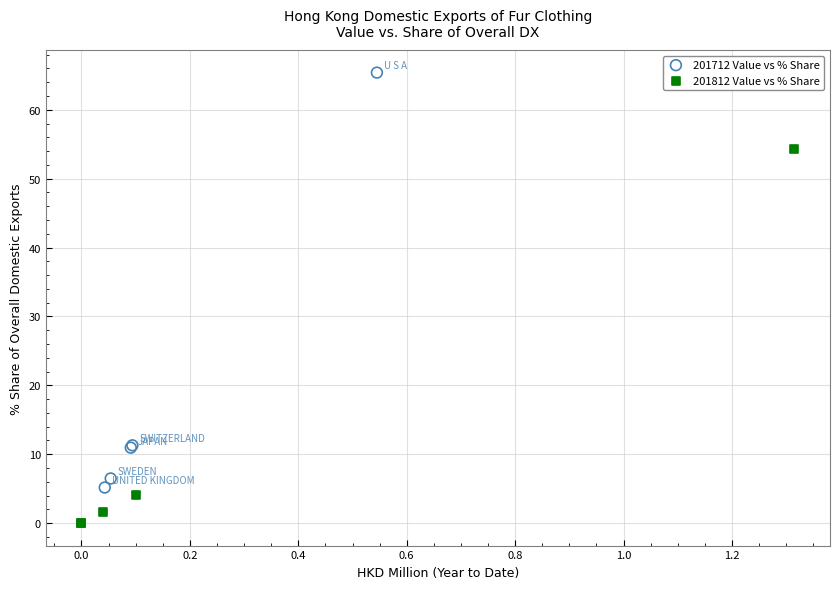

Which series contains the highest Y value?

201712 Value vs % Share